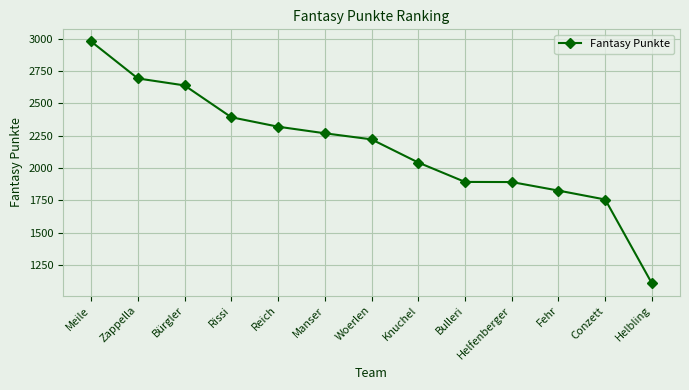

What is the approximate value at Conzett?

1757